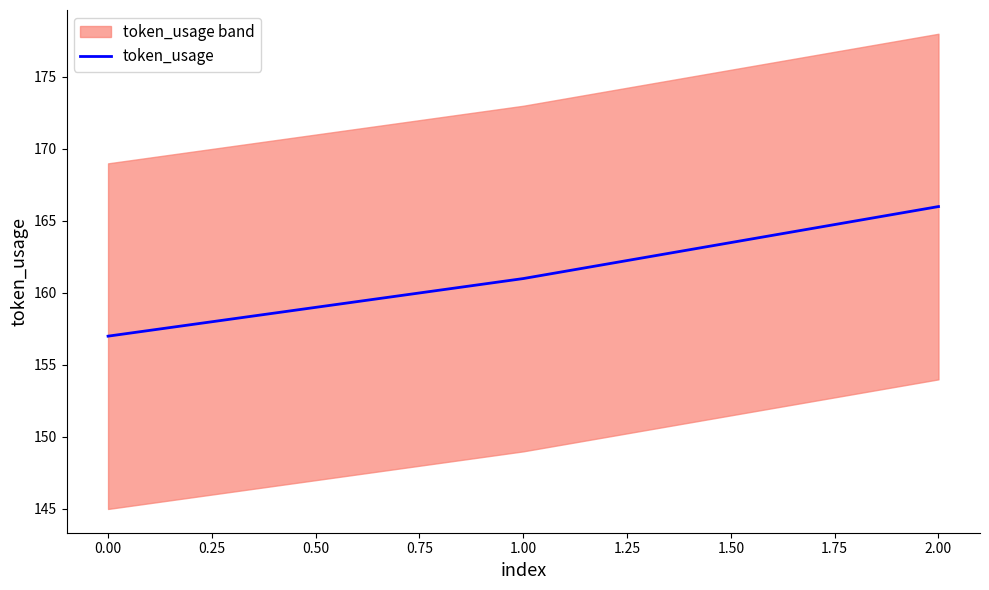

Reading left to right, what are all the values shown in this chart?

157	161	166